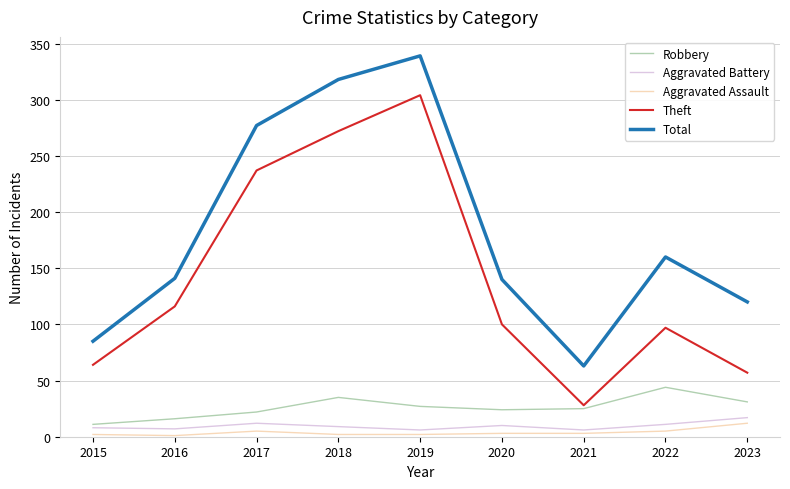

The value of Theft at 2019 is 304. True or false?

True